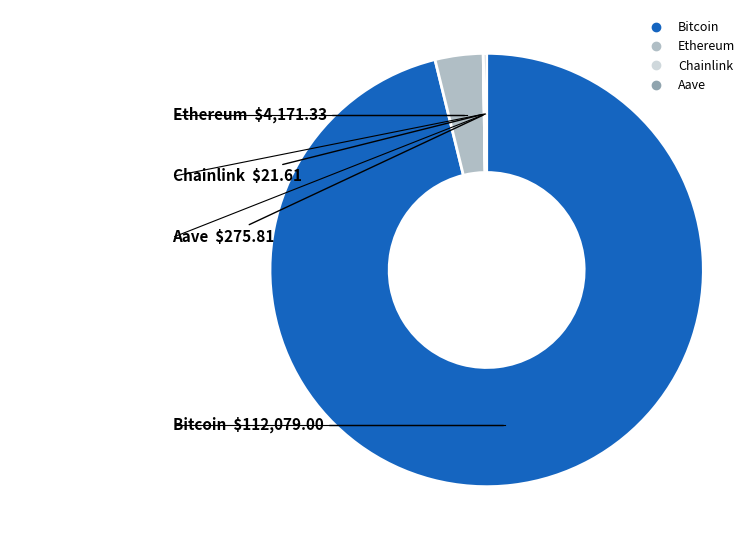

Does Ethereum account for over 50% of the chart?

No